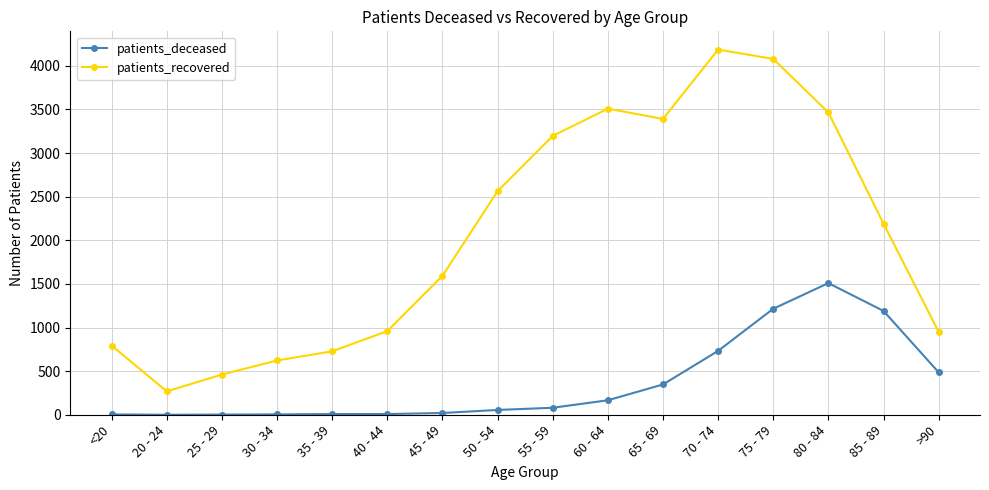

True or false: patients_deceased has a value of 1190 at 85 - 89.

True